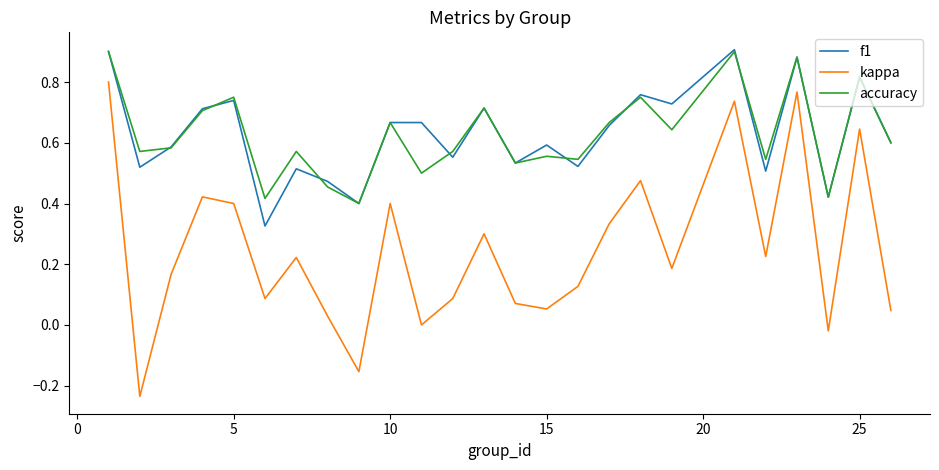

True or false: kappa and accuracy cross at least once.

False